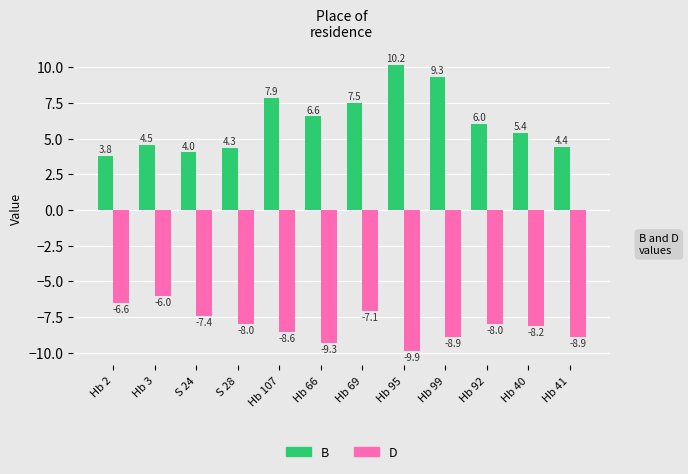

Which series has the largest total across all categories?

B